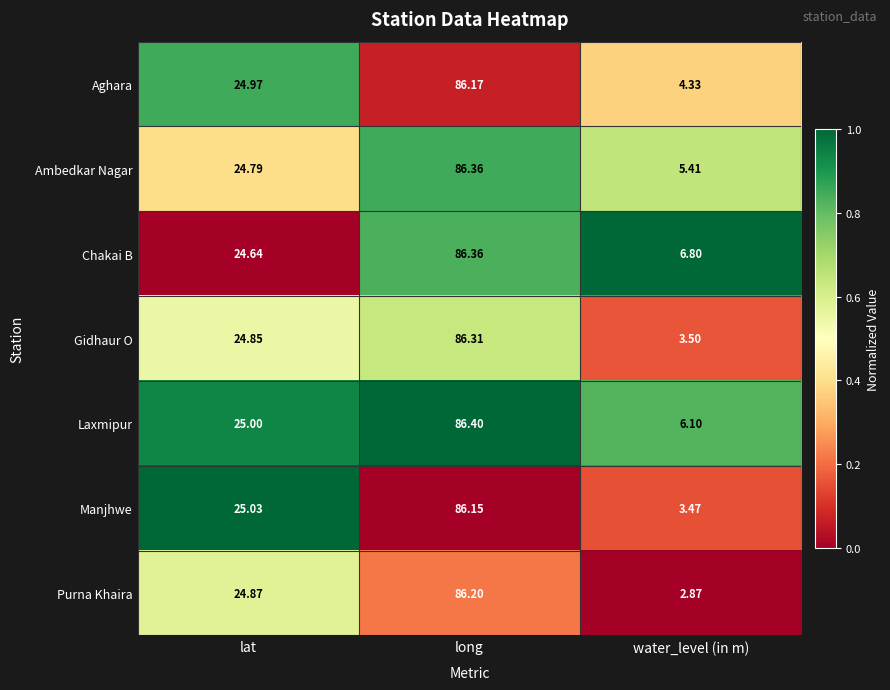

Between long and water_level (in m), which series saw the biggest shift?

Purna Khaira